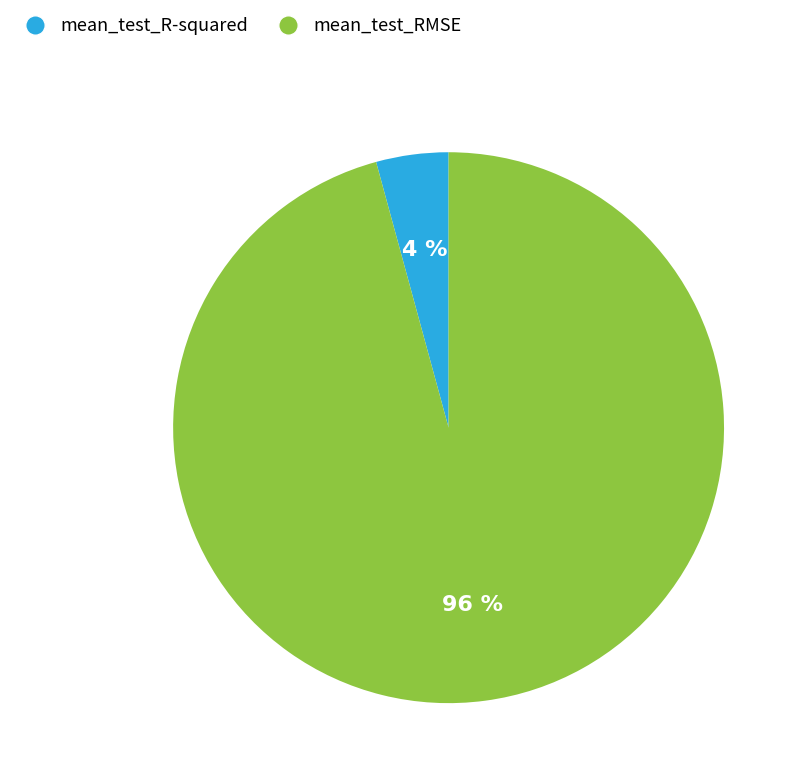

Which category has the smallest portion of the pie?

mean_test_R-squared